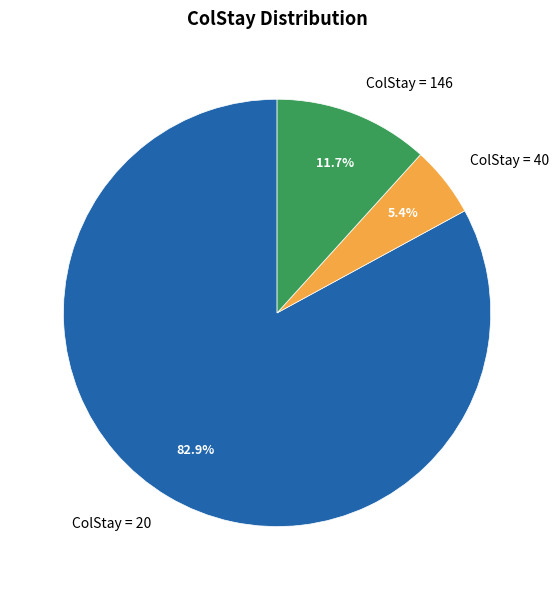

To the nearest percent, what is the difference between the largest and smallest slice percentages?

78%